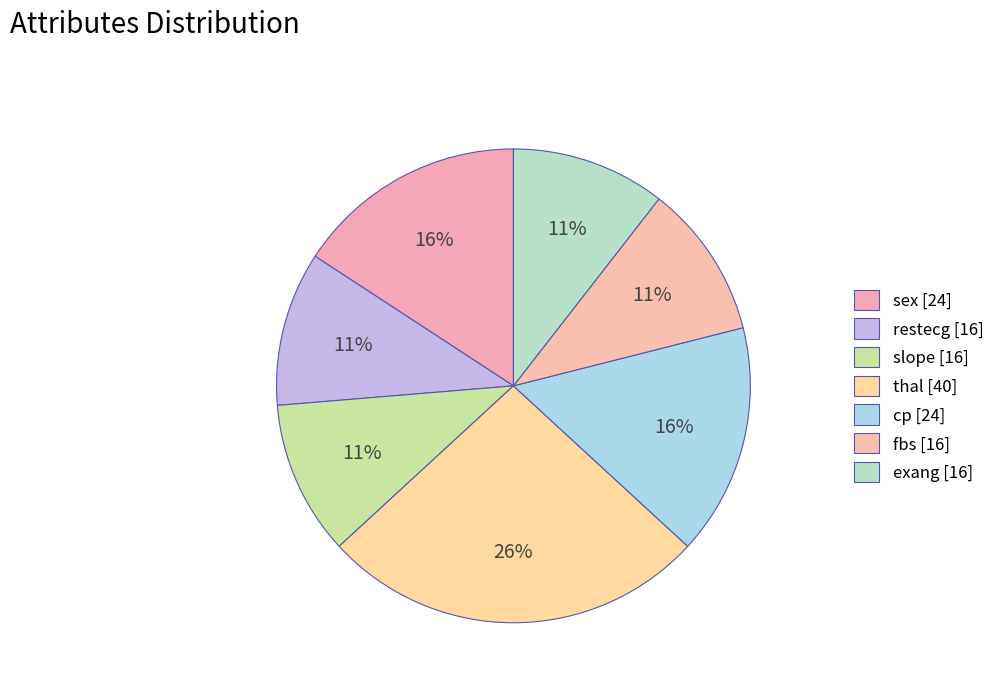

How many slices are in this pie chart?

7